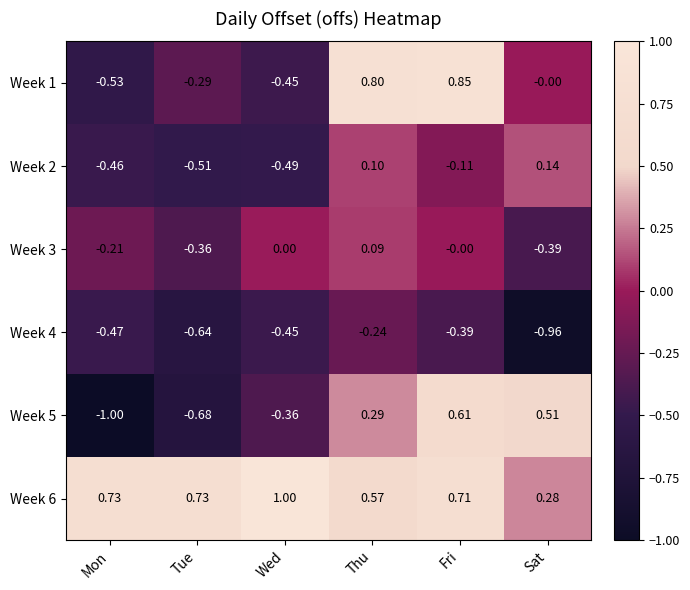

List the labels in order of Week 4 value, smallest first.

Sat, Tue, Mon, Wed, Fri, Thu